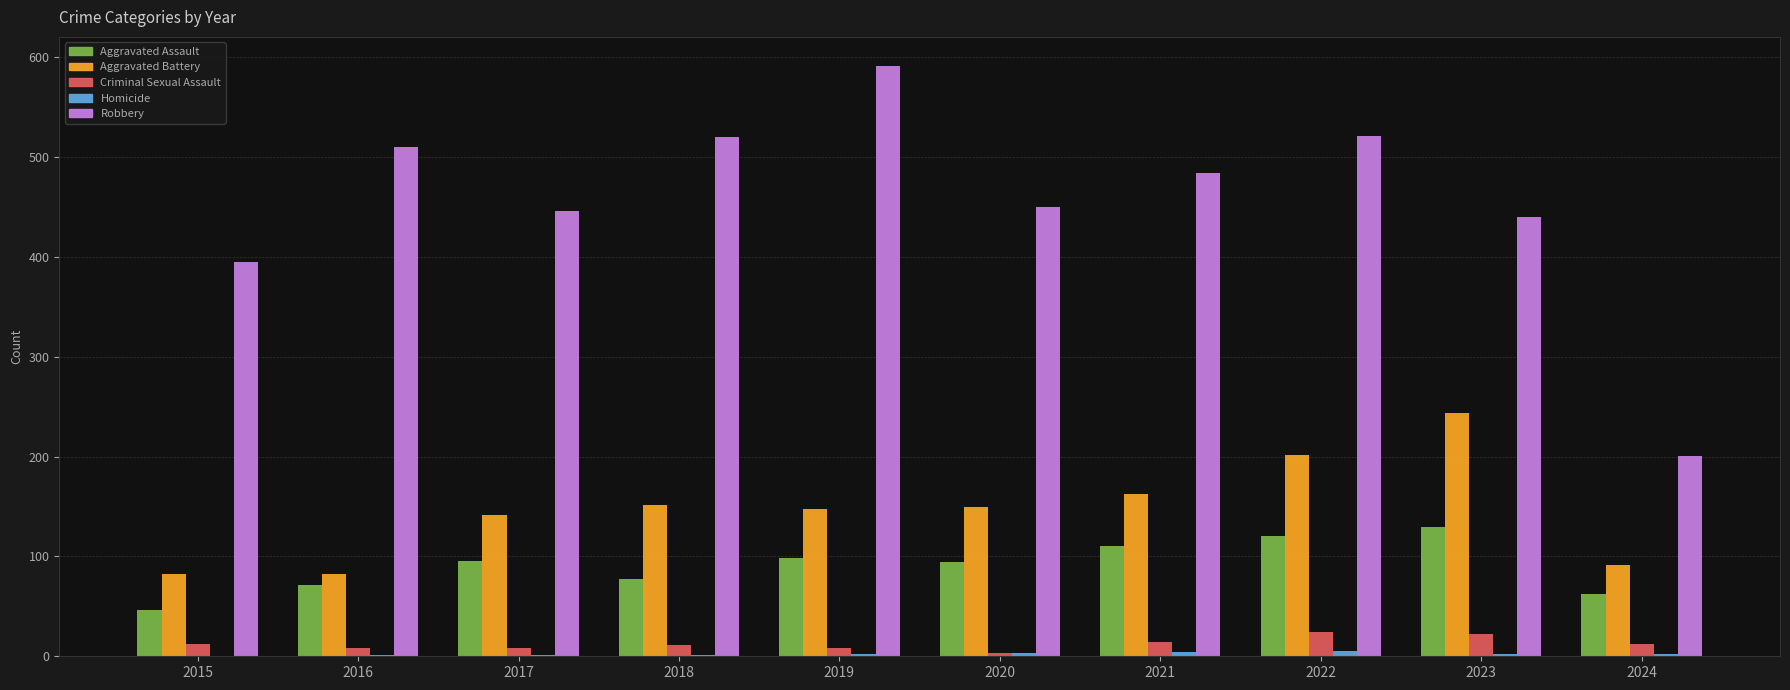

Count the number of data series in this chart.

5